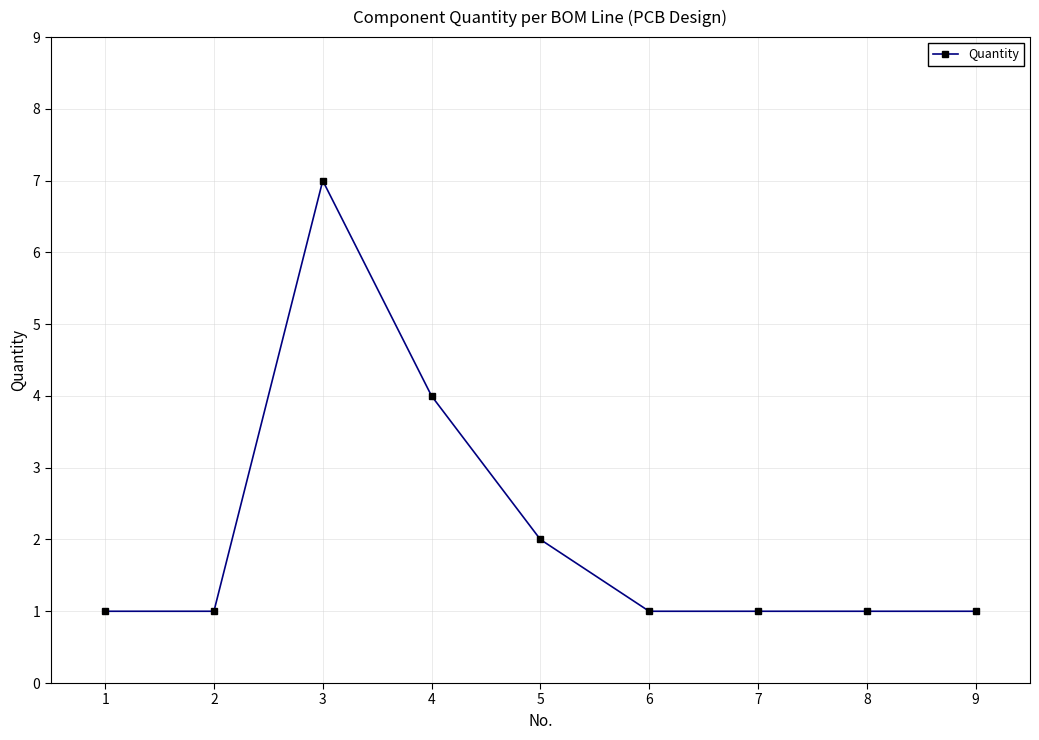

What is the value of the 4th point from the left?

4